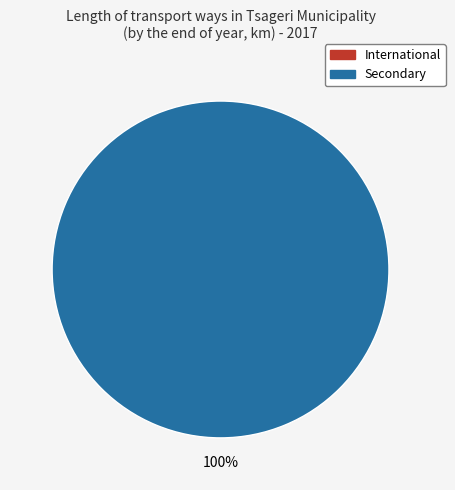

Does Secondary represent more than half of the total?

Yes